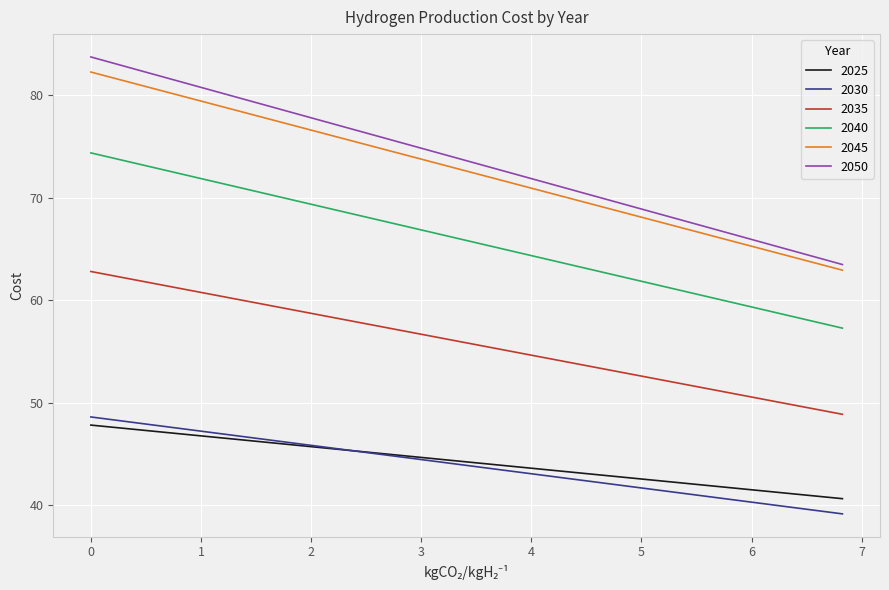

True or false: 2045 and 2030 intersect in this chart.

False